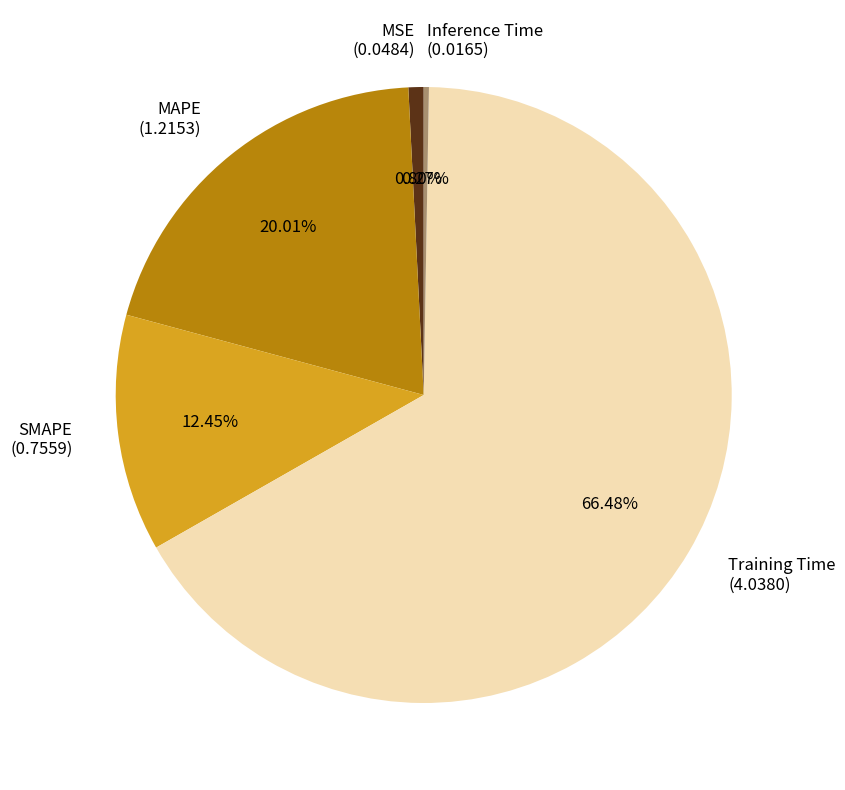

Is there any slice that represents more than half of the pie?

Yes